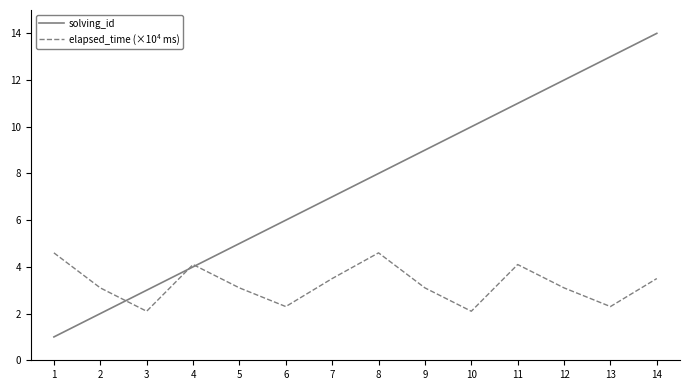

What is the minimum value shown in the chart?

1.0